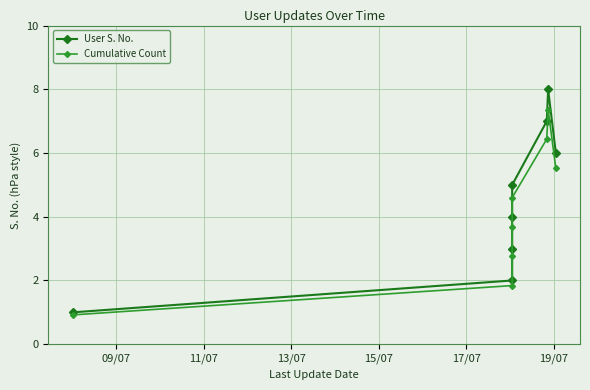

True or false: User S. No. has more than 0 points higher than both neighbors.

True